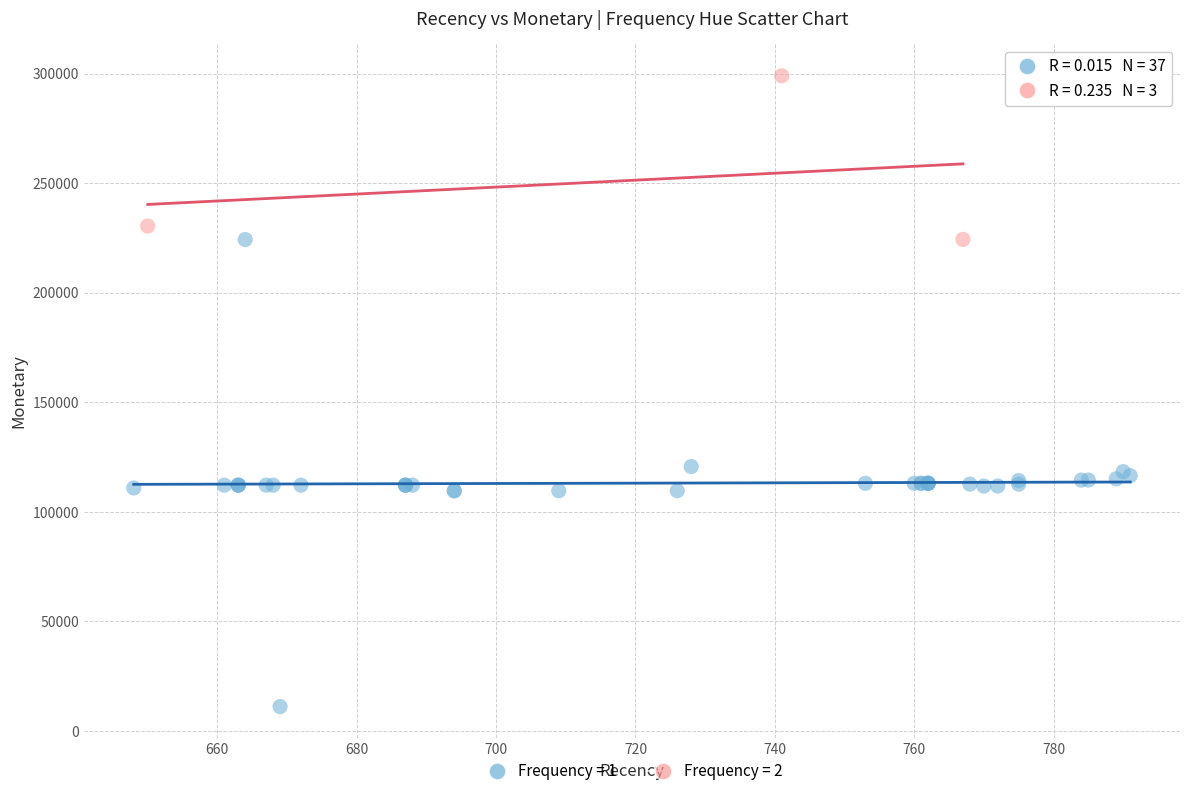

What are all the series names shown in the legend?

Frequency = 1, Frequency = 2